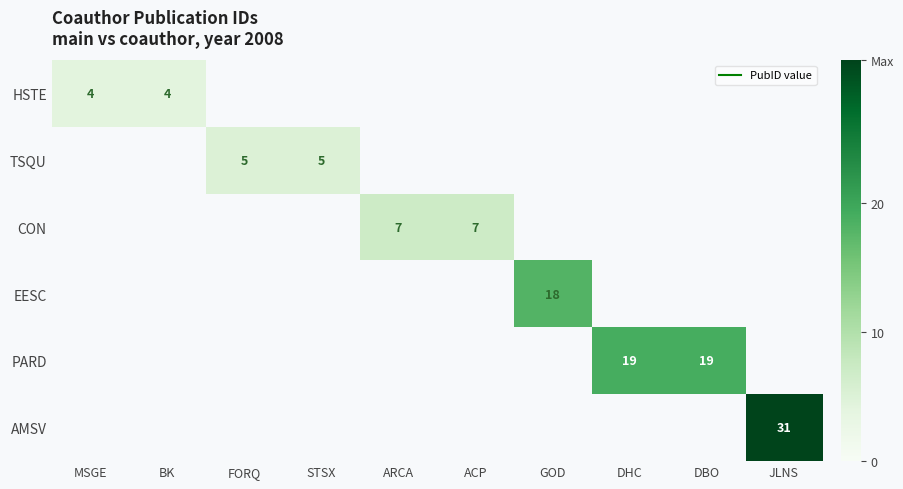

What is the minimum value shown in the chart?

4.0